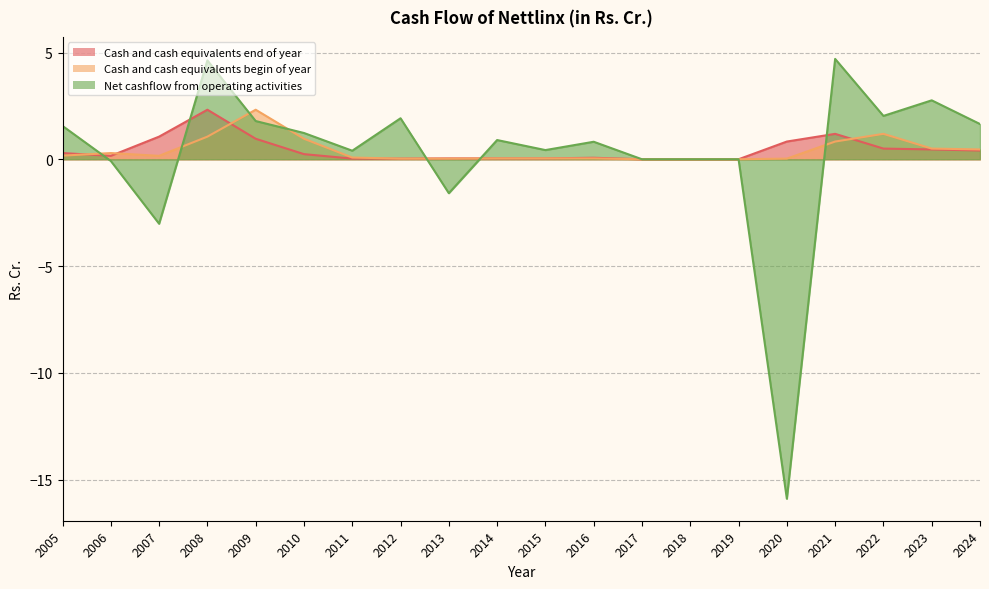

Which series has the largest total across all categories?

Cash and cash equivalents end of year